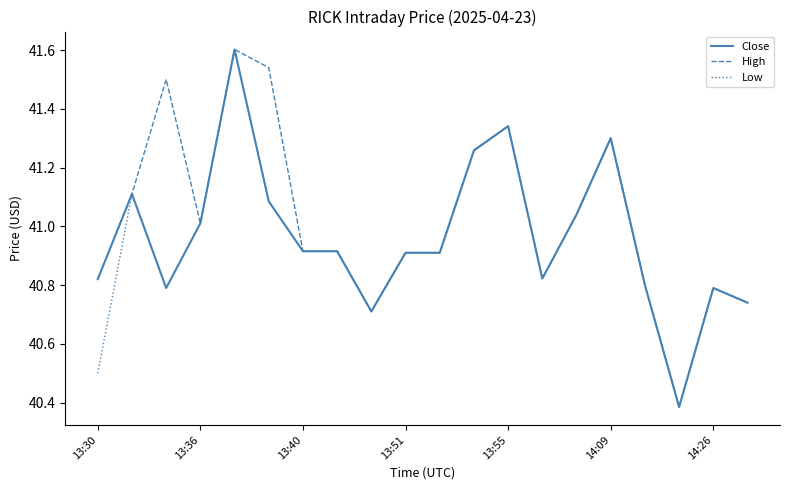

What is the highest value of the Close series?

41.6